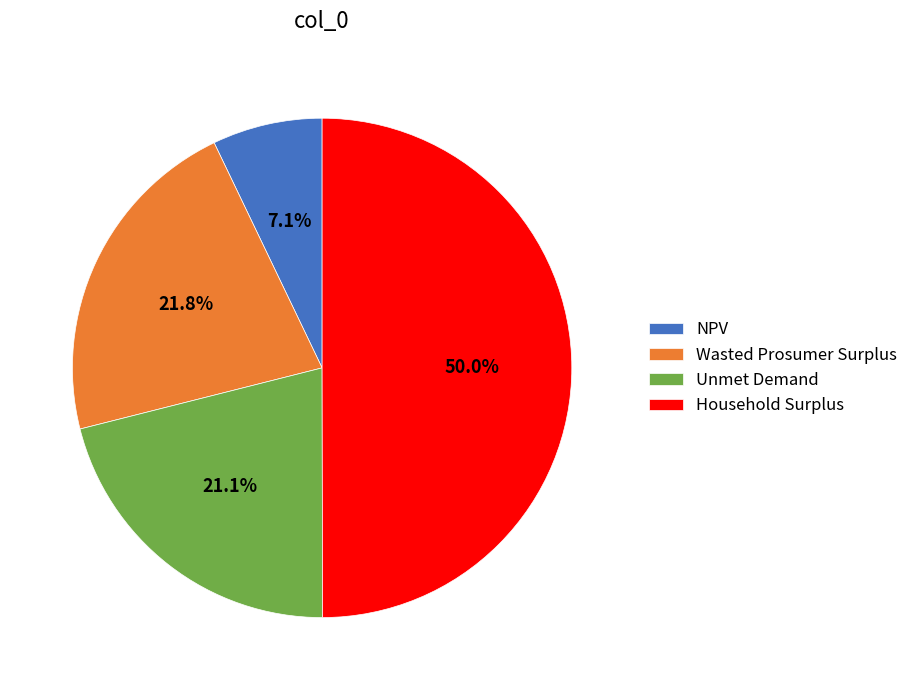

How many segments does this pie chart have?

4